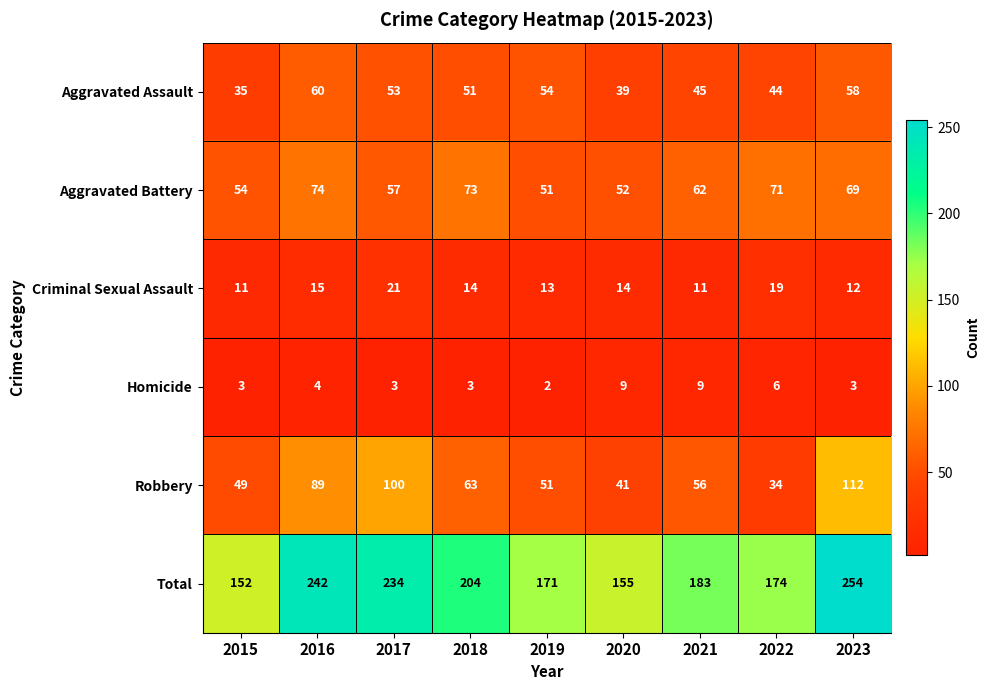

Which label corresponds to the largest value in the chart?

2023